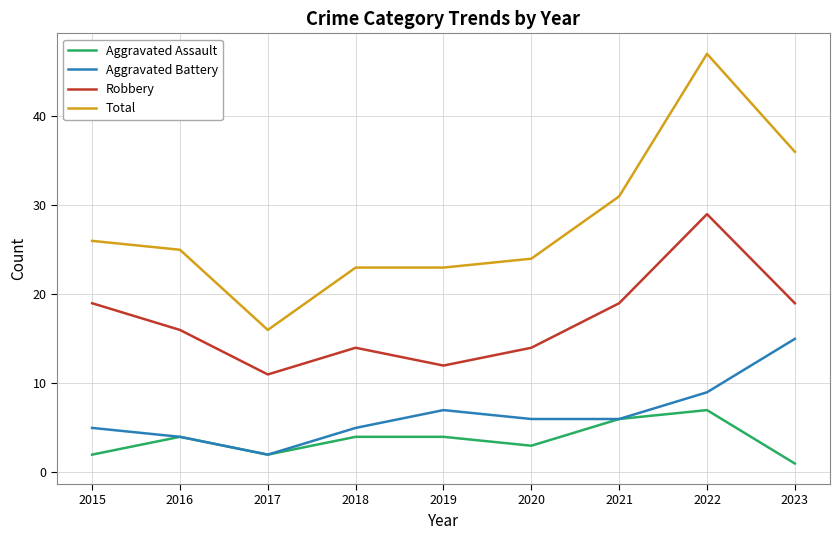

Is this an area chart (filled region under the line)?

No